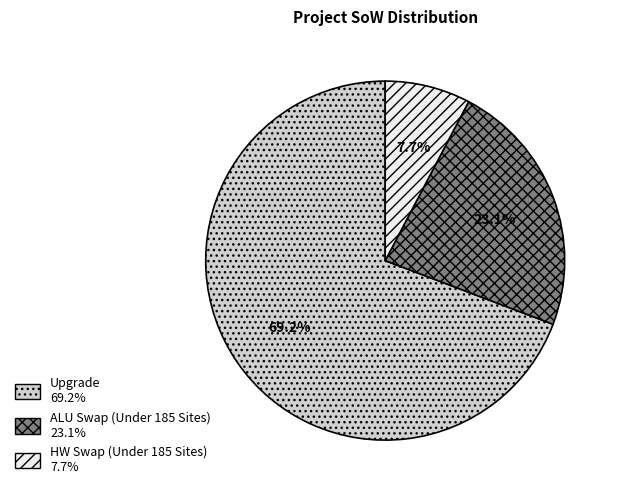

How much of the chart is everything except Upgrade?

30.8%